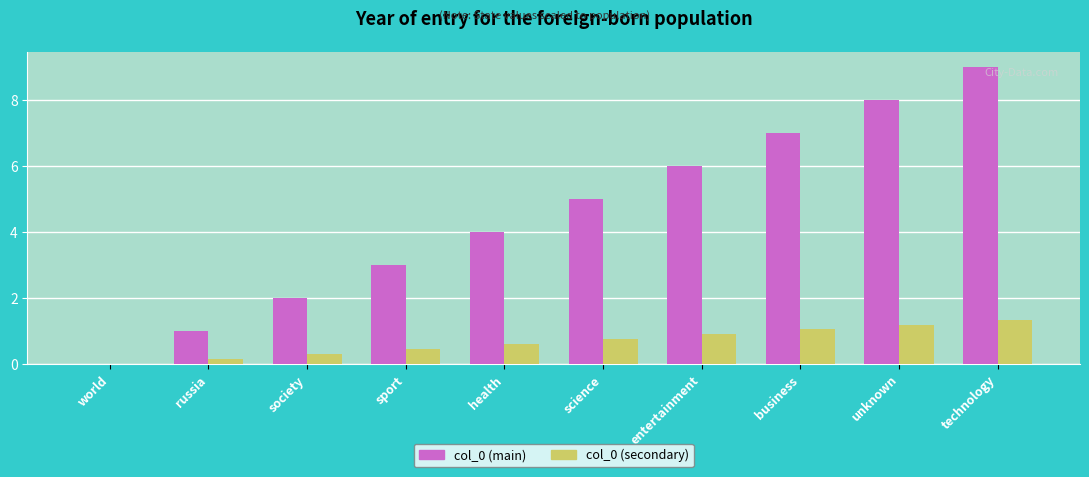

Are the bars horizontal?

No